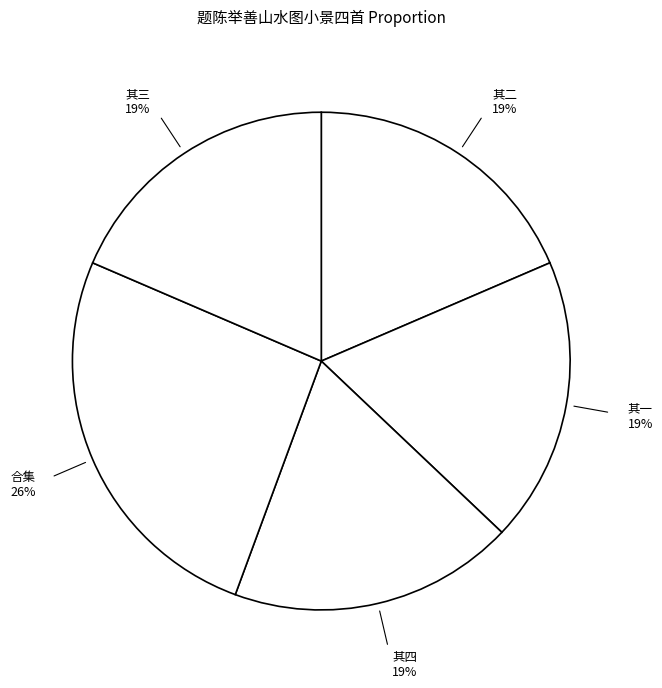

Is there a majority slice in this chart?

No